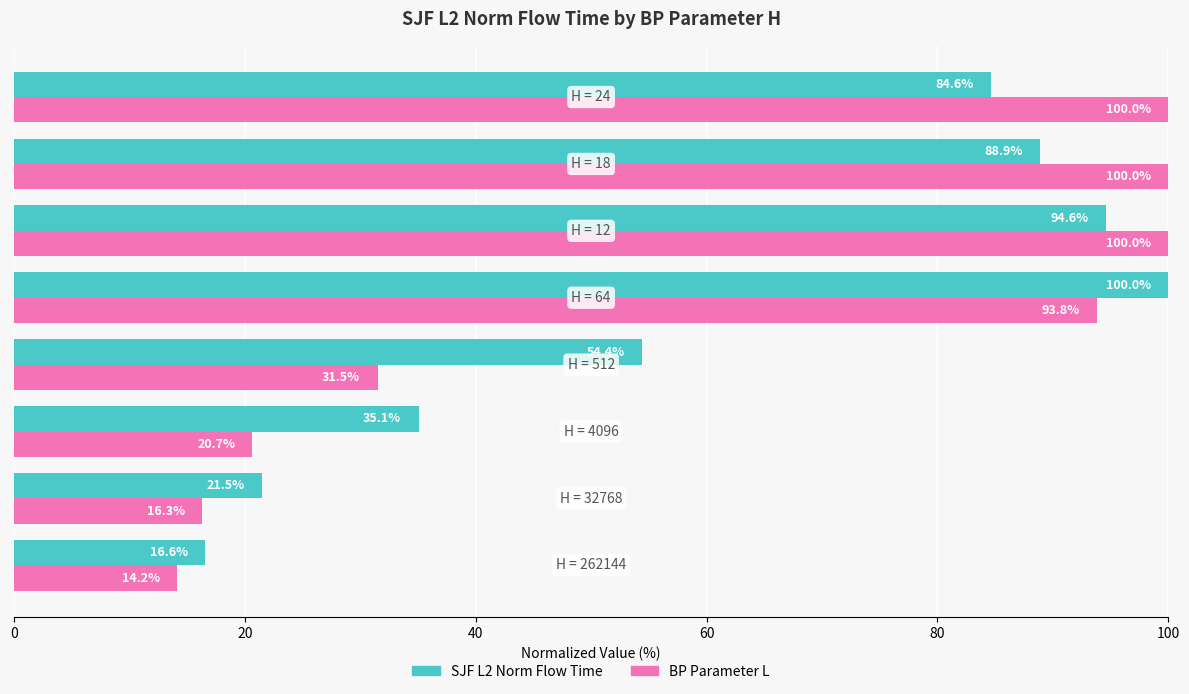

List the series in order of their overall mean, highest first.

SJF L2 Norm Flow Time, BP Parameter L